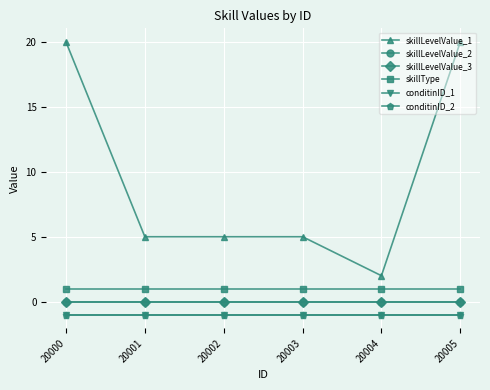

Does the chart have visible grid lines?

Yes